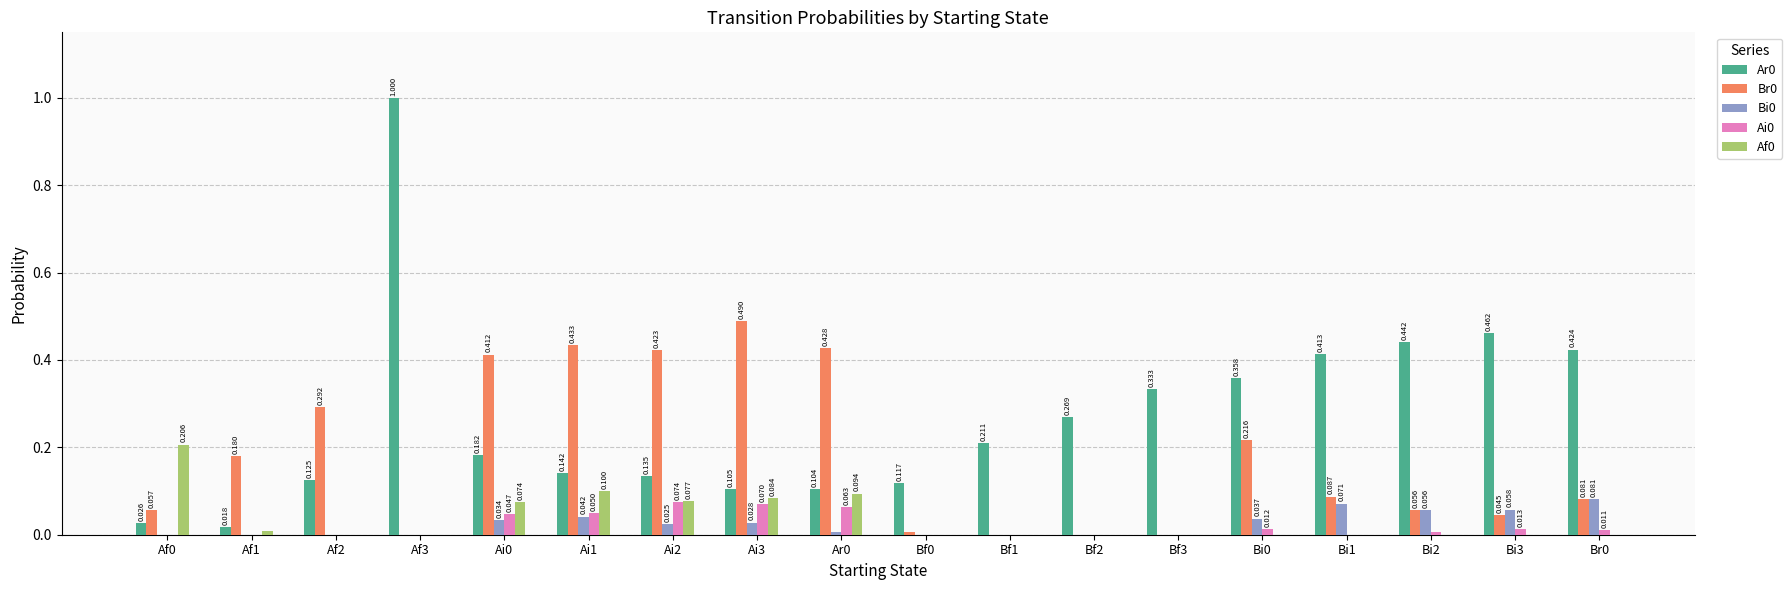

Is the value of Bi0 at Br0 greater than the value of Br0 at Ai0?

No